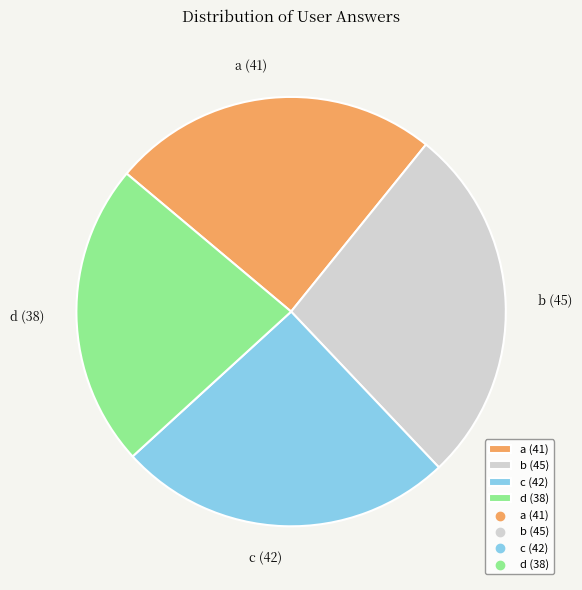

The a slice represents 25% of the pie. True or false?

True